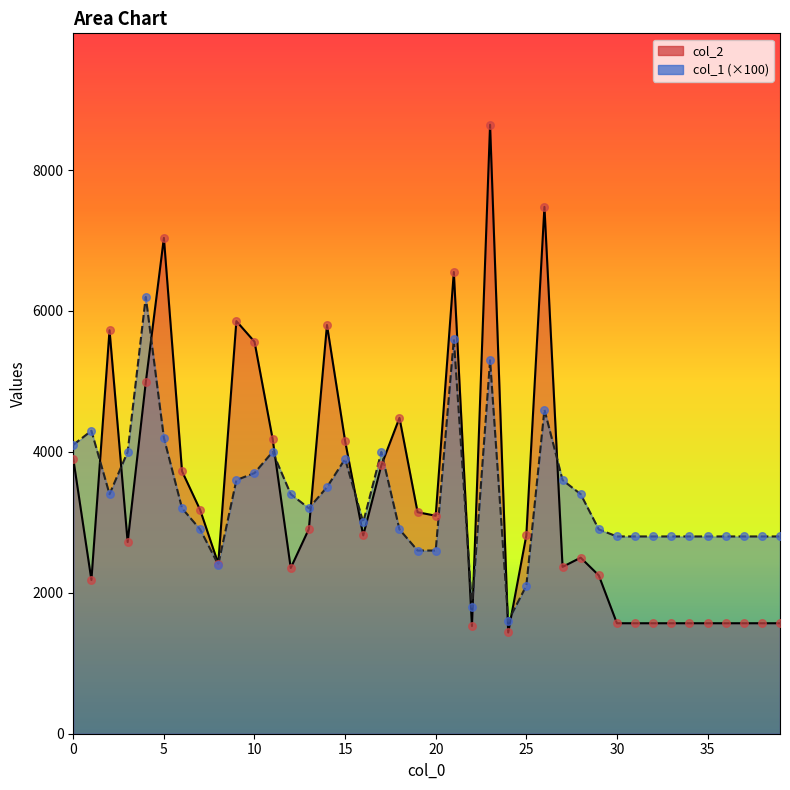

Which series has the largest Y range (max minus min)?

col_2